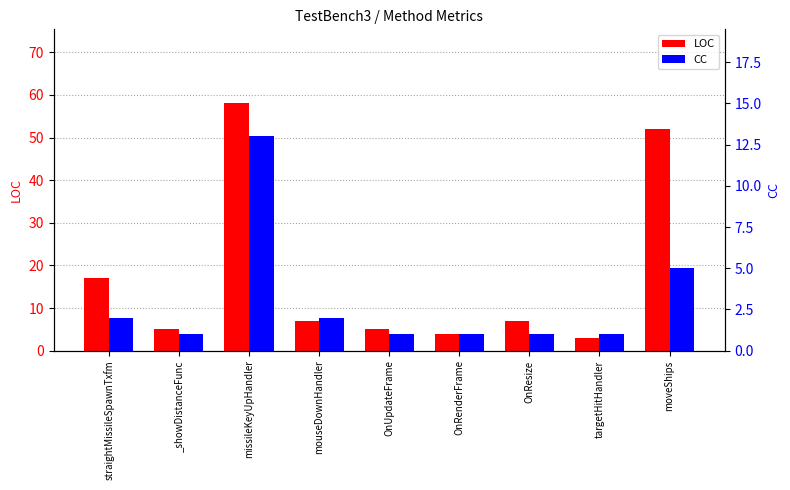

Reading left to right, extract all data points from this chart.

LOC: 17	5	58	7	5	4	7	3	52
CC: 2	1	13	2	1	1	1	1	5